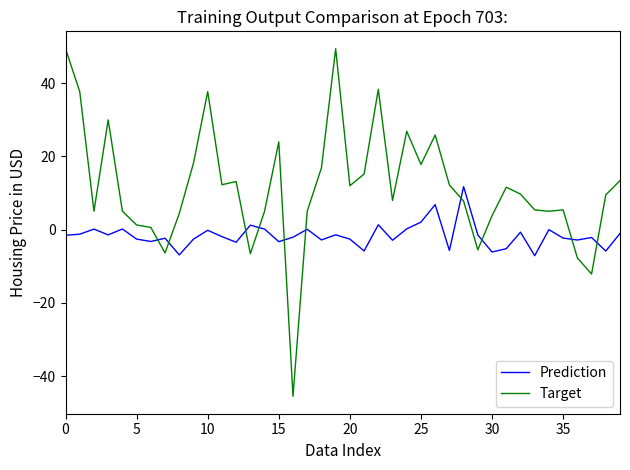

What is the difference between the maximum and minimum values in the Target series?

94.9